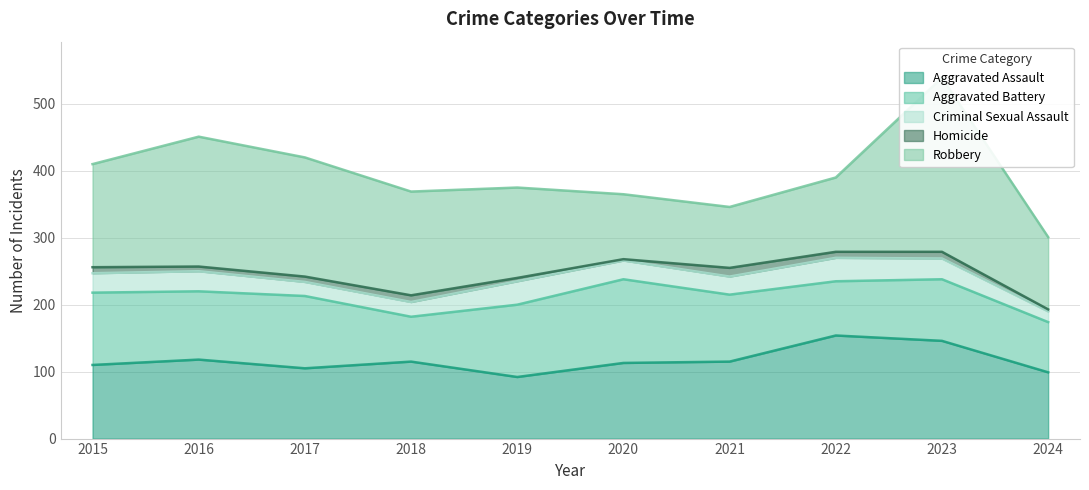

What is the value of the Robbery point at the 6th from the left?

97